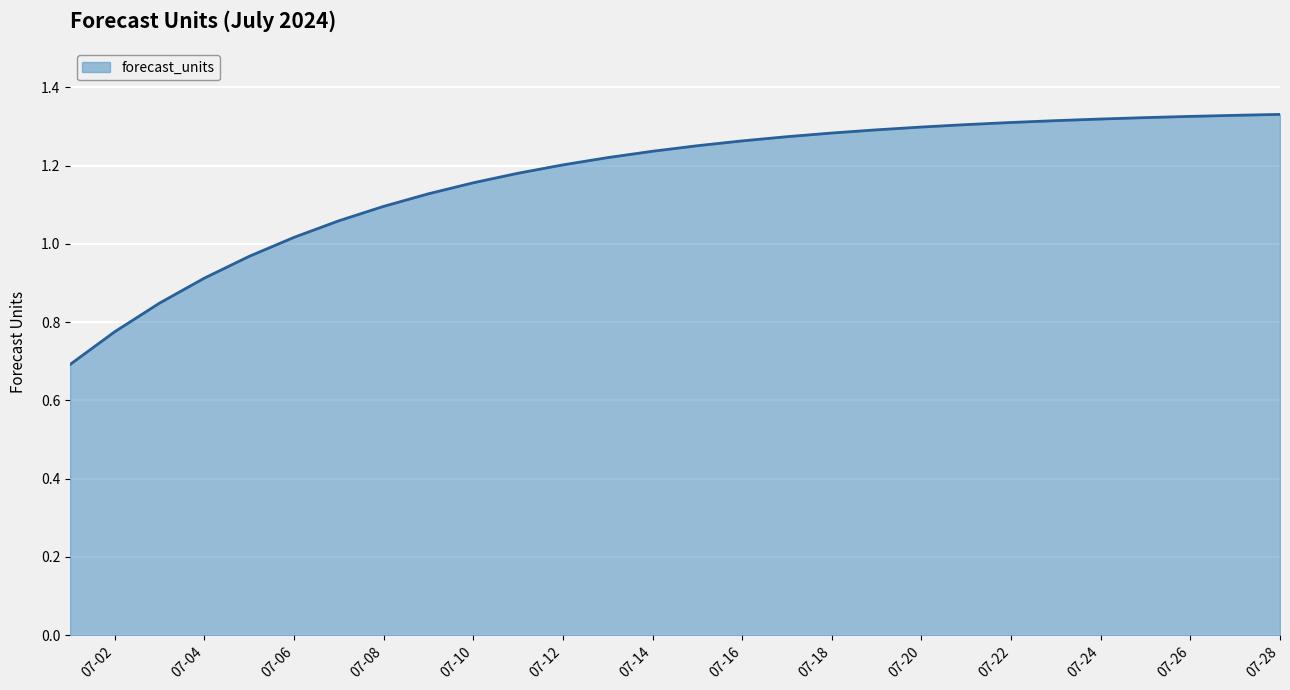

What is the minimum value shown in the chart?

0.7